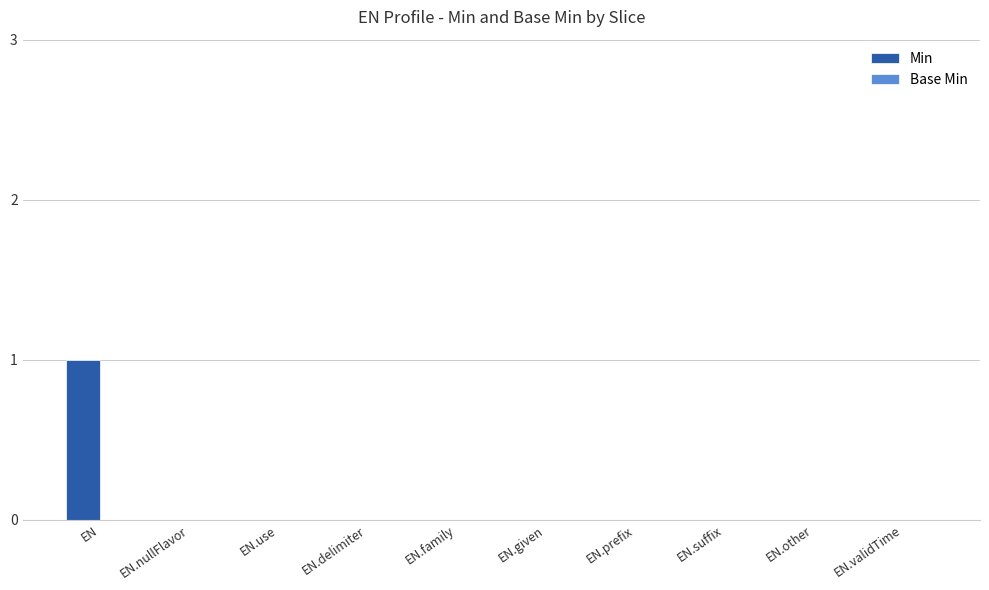

Which label corresponds to the largest value in the chart?

EN